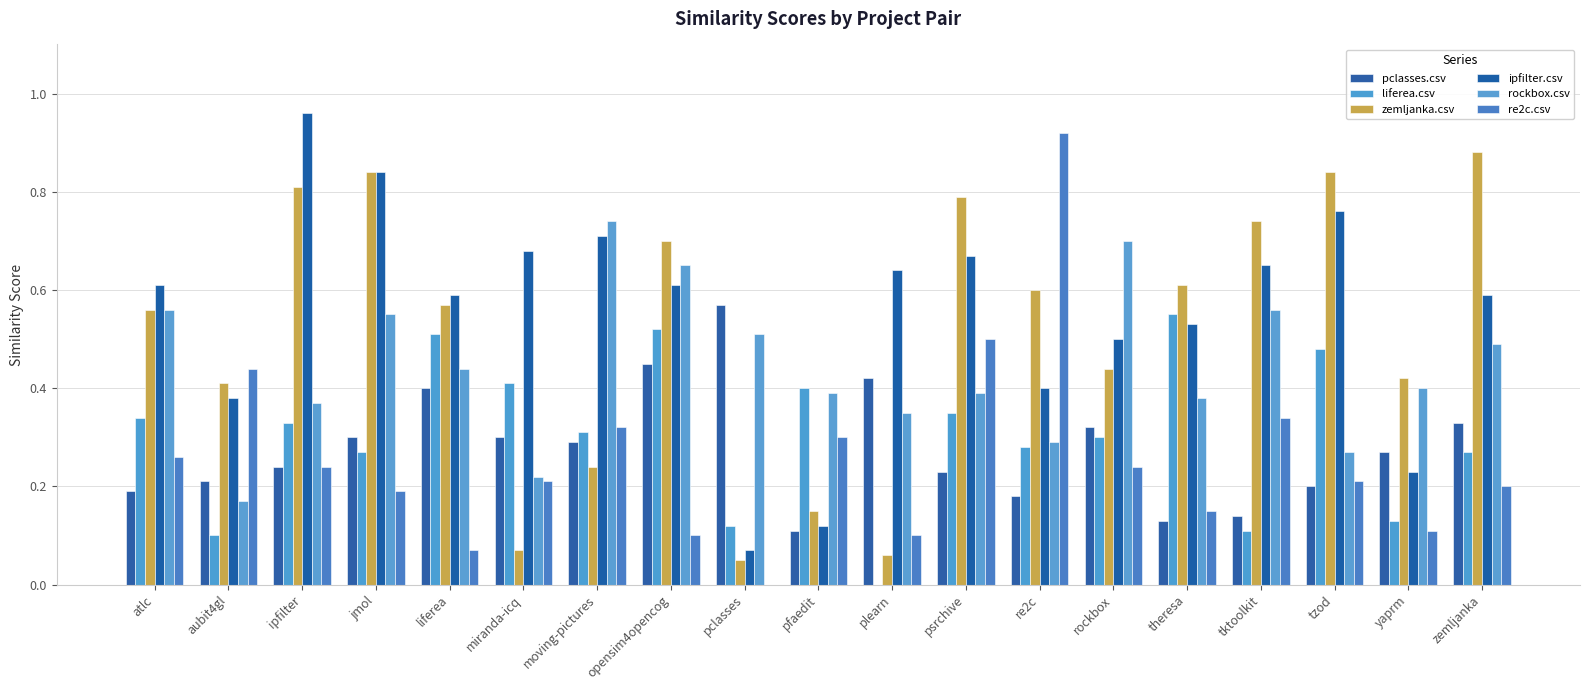

Which series has the largest total across all categories?

ipfilter.csv